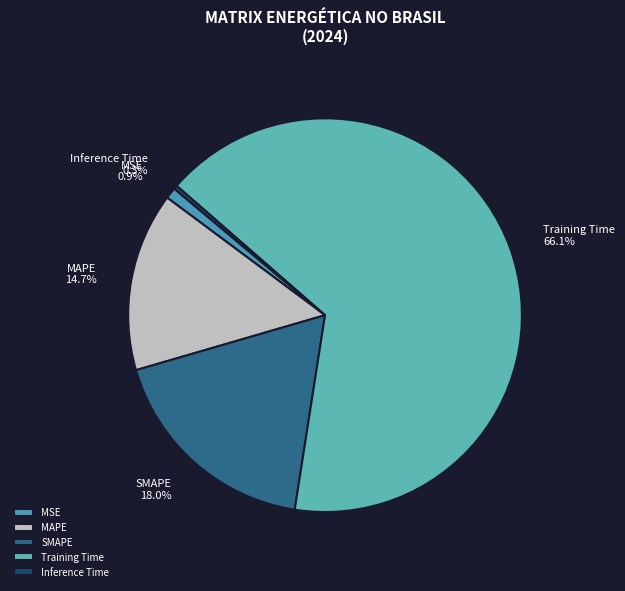

Rank the categories by value from highest to lowest.

Training Time, SMAPE, MAPE, MSE, Inference Time